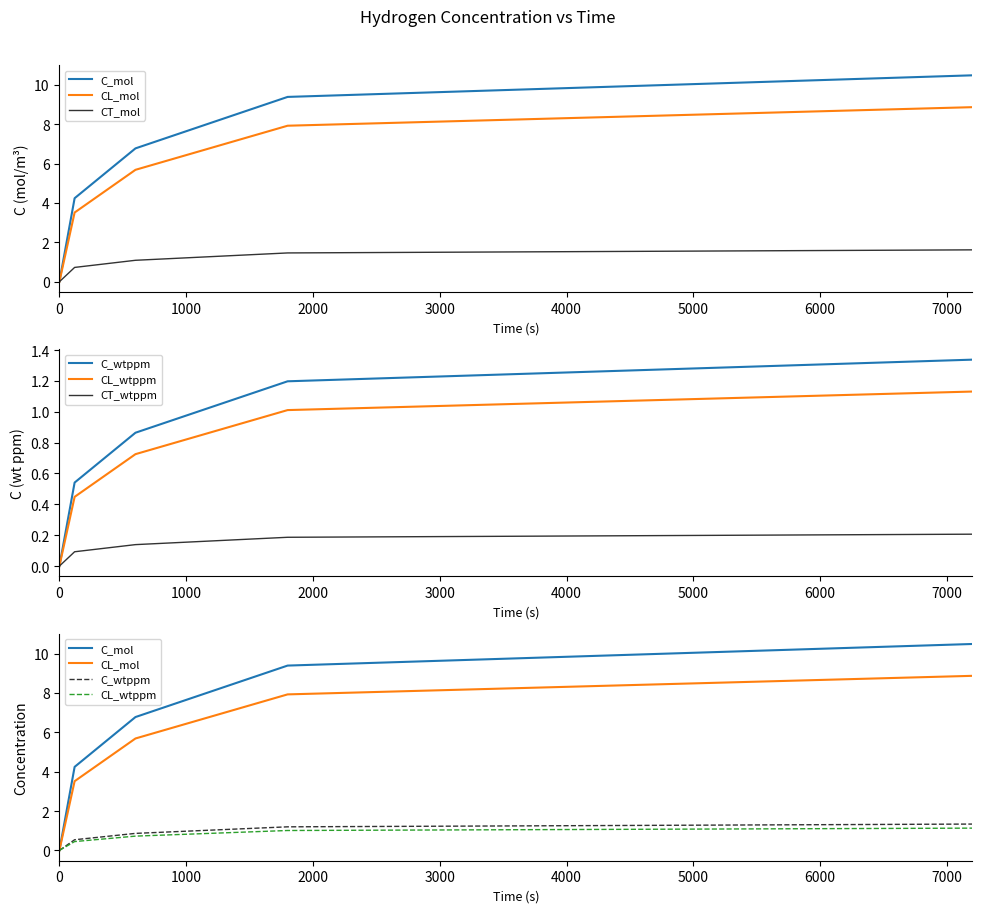

What is the average value of the CL_mol series?

5.2